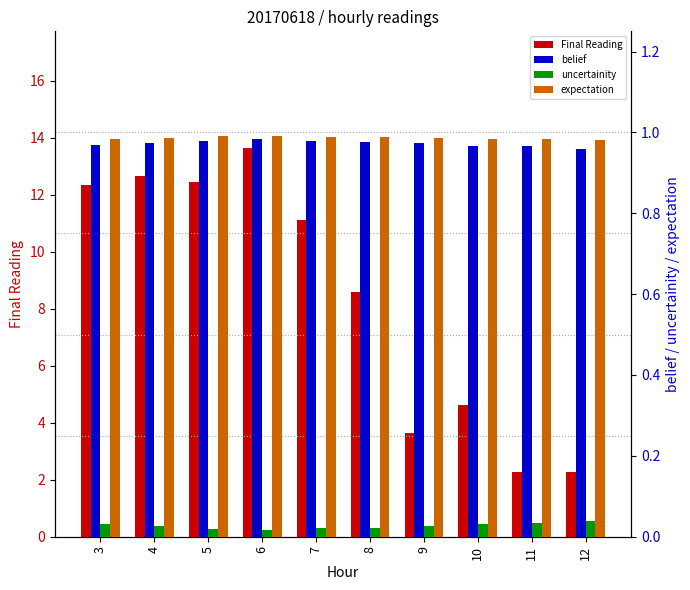

How many bars are there in each group?

4